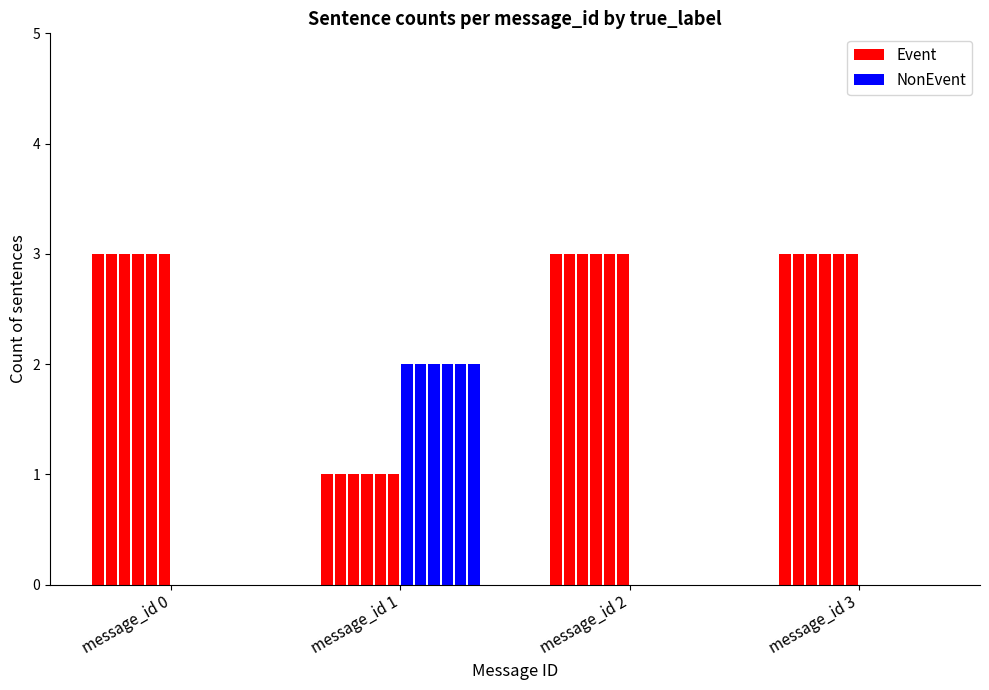

How many bars are there in each group?

2